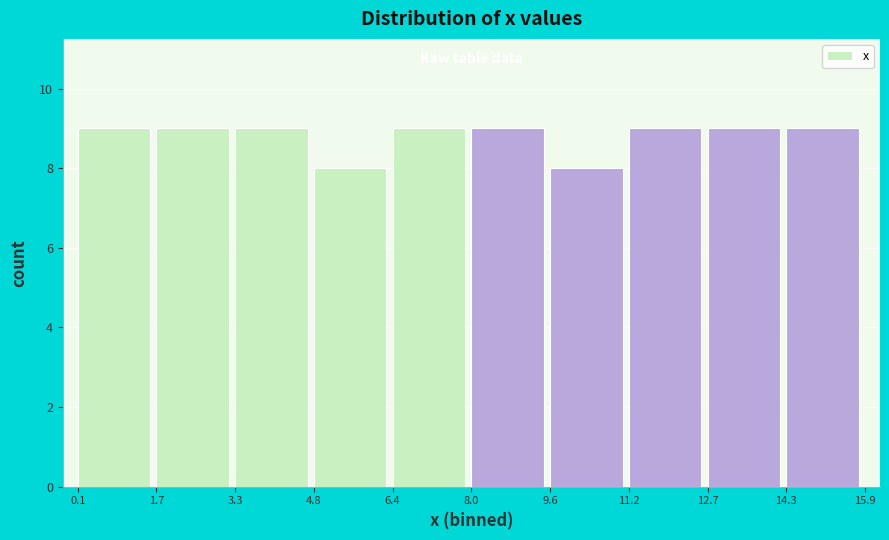

What is the height of the bar covering 1.7 to 3.3 on the x-axis? The values are not printed on the chart, so give them approximately, as read against the axis.

9